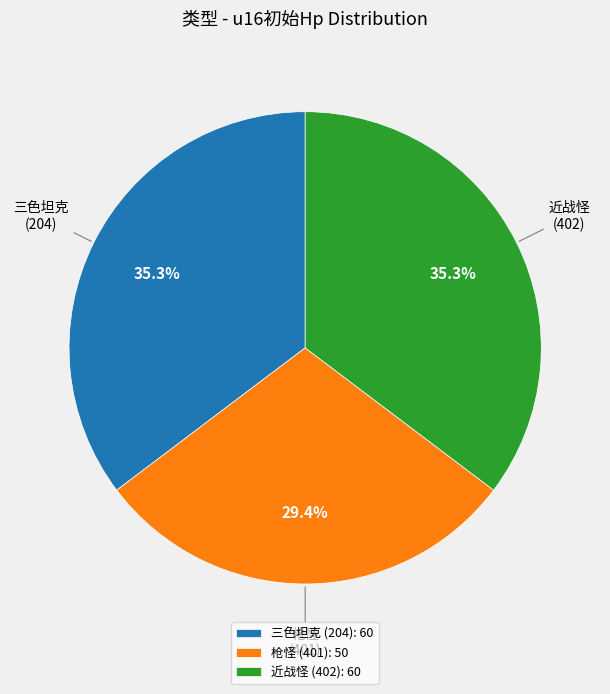

Combined, what portion of the pie is 三色坦克 and 近战怪?

70.6%